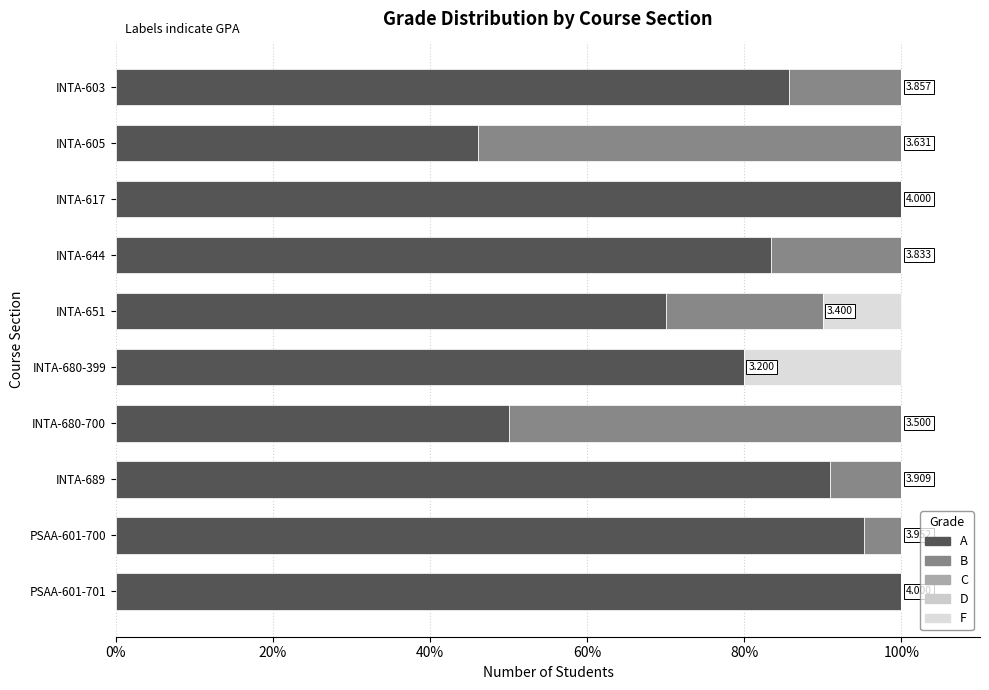

At how many categories does at least one series exceed 88?

4